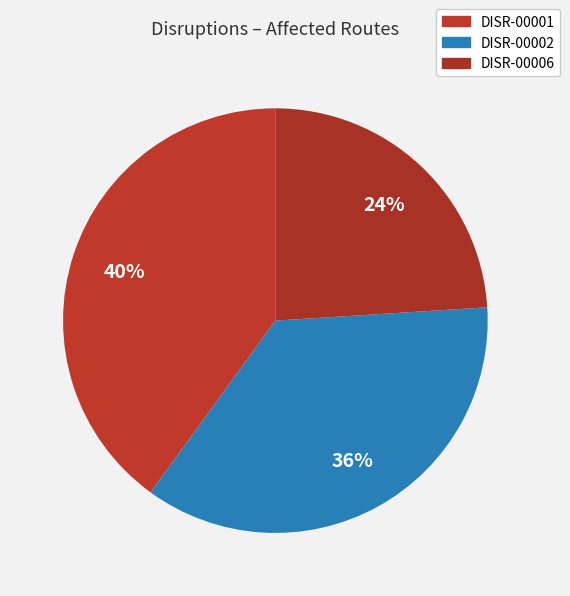

To the nearest percent, what percentage of the pie is DISR-00006?

24%